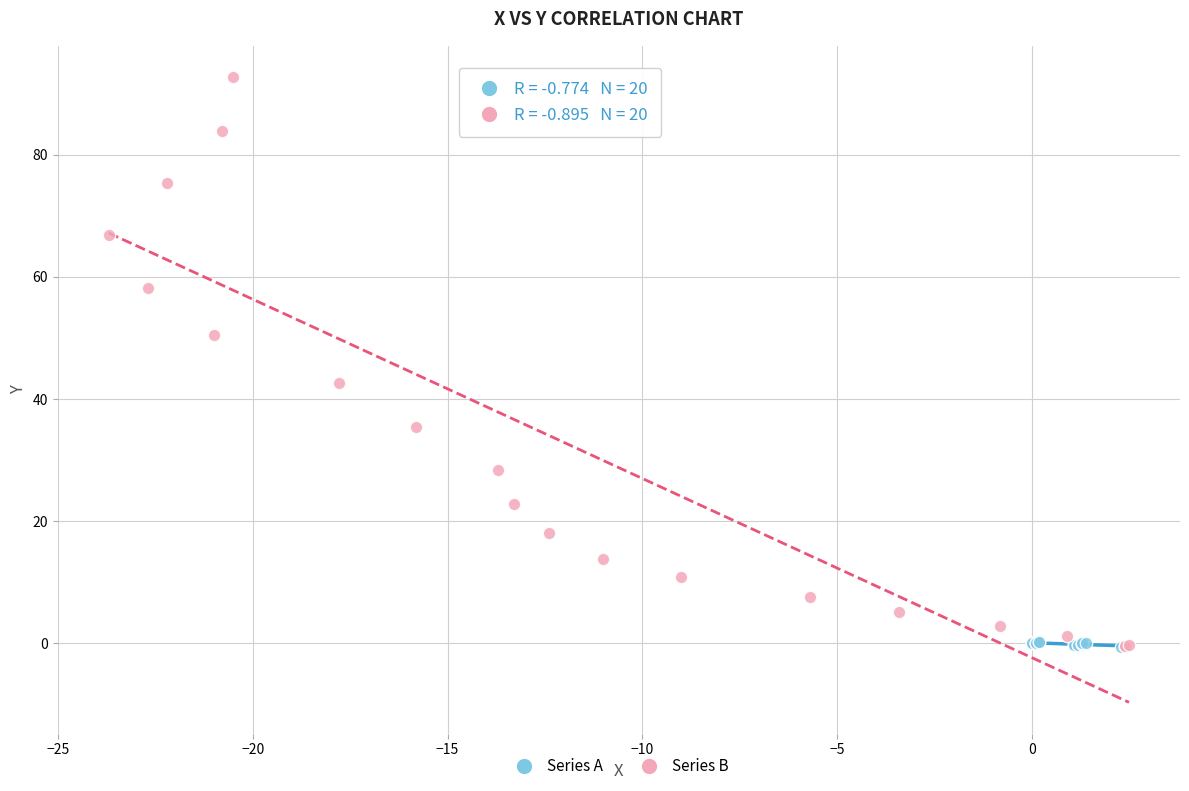

Which series has the widest spread of Y values?

Series B